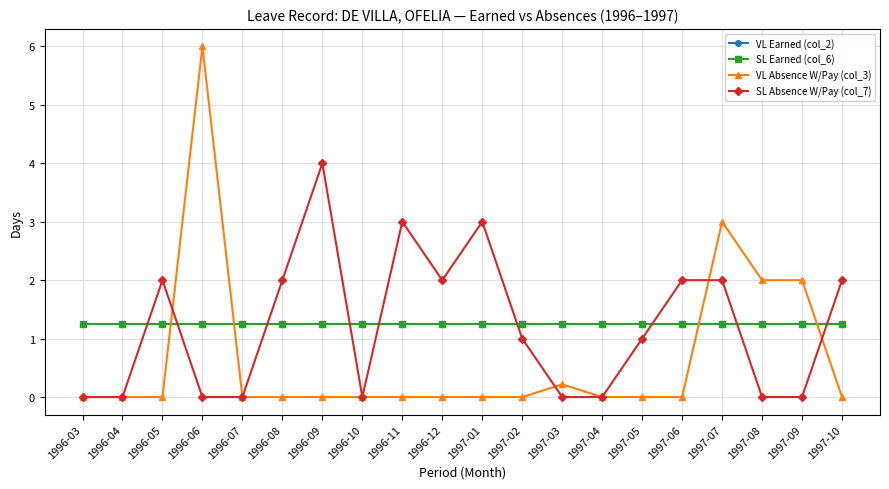

Does the chart have visible grid lines?

Yes